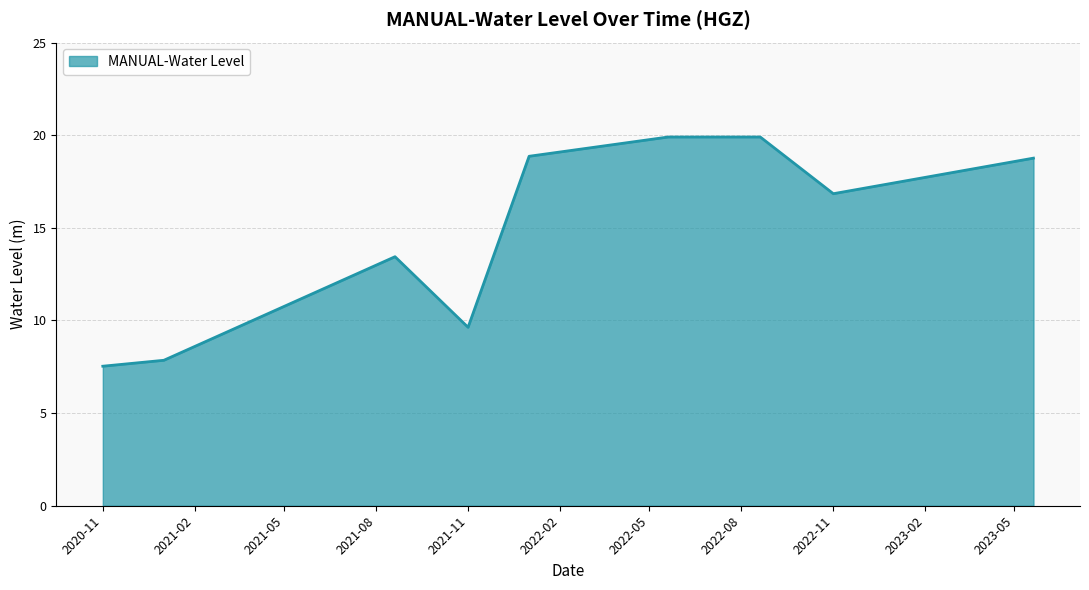

What is the smallest value displayed?

7.5